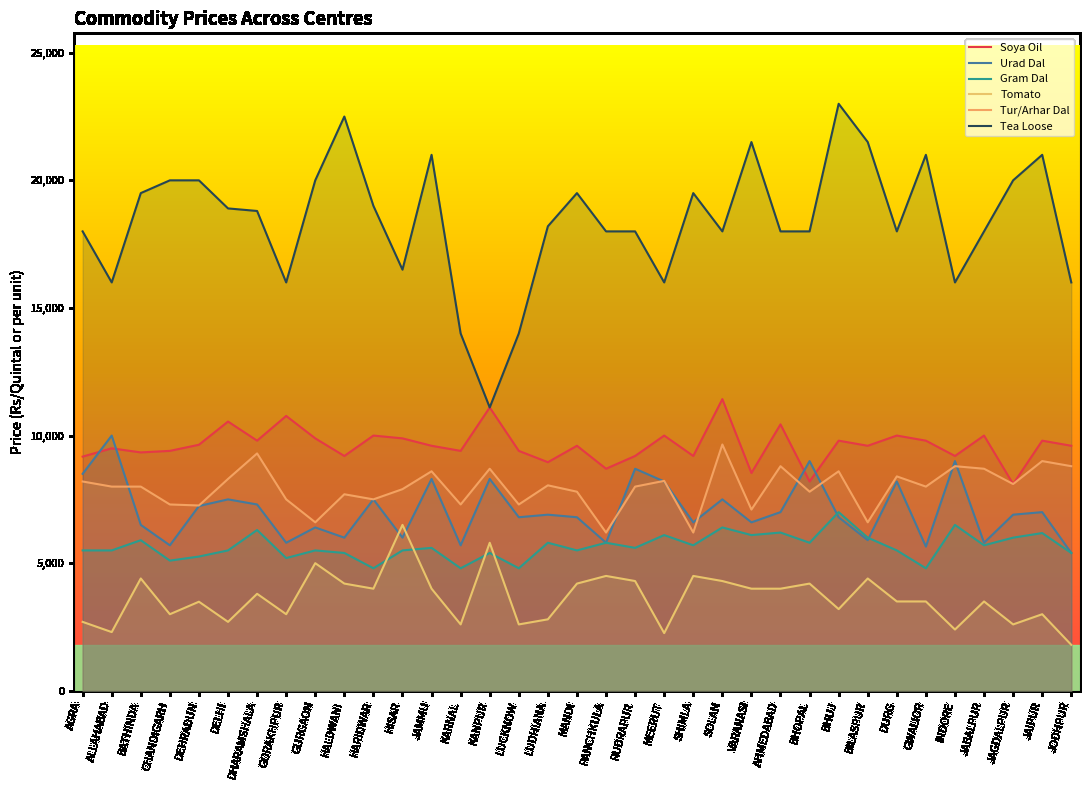

What is the lowest value of the Urad Dal series?

5400